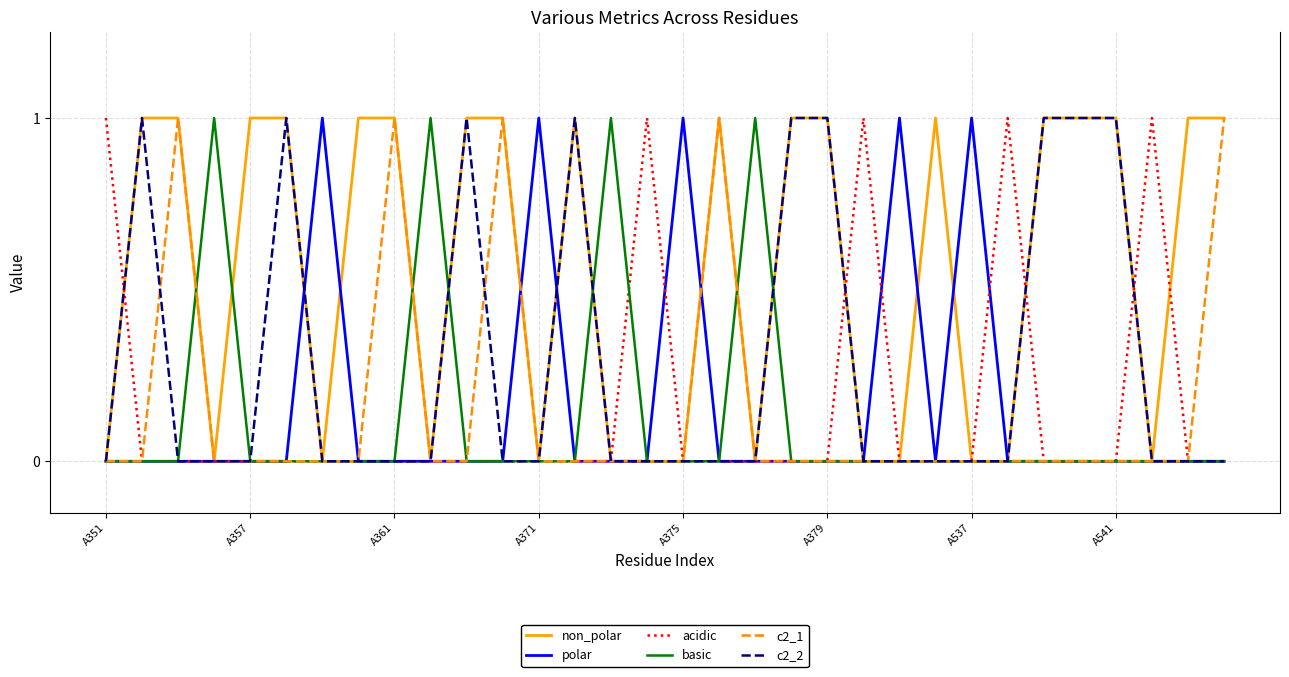

Which series has the largest total across all categories?

non_polar